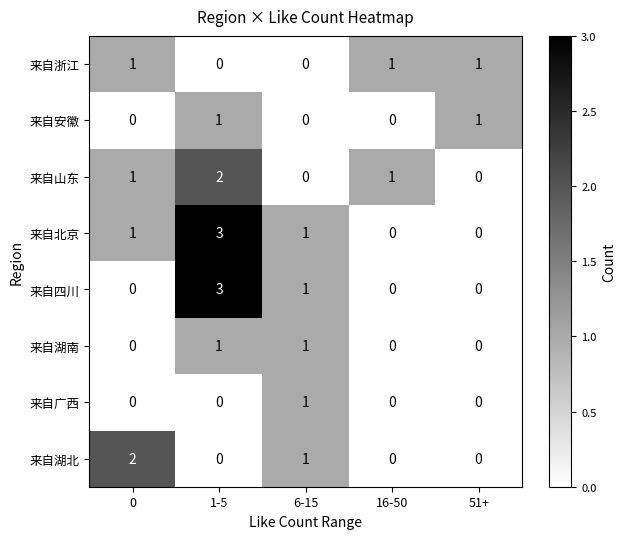

Count the number of categories in the chart.

5